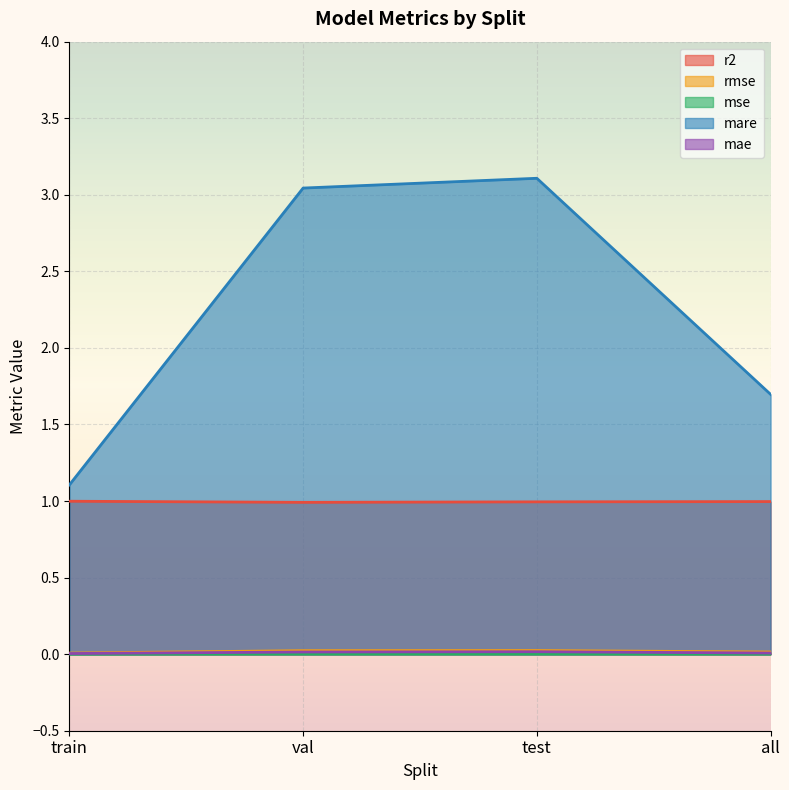

What is the total value across all series at test?

4.1